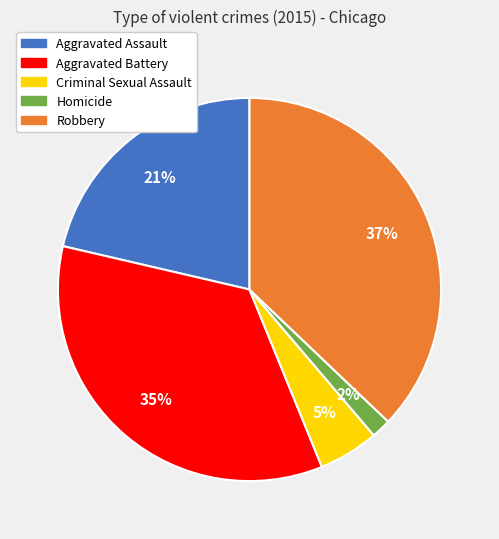

Rank the categories by value from highest to lowest.

Robbery, Aggravated Battery, Aggravated Assault, Criminal Sexual Assault, Homicide